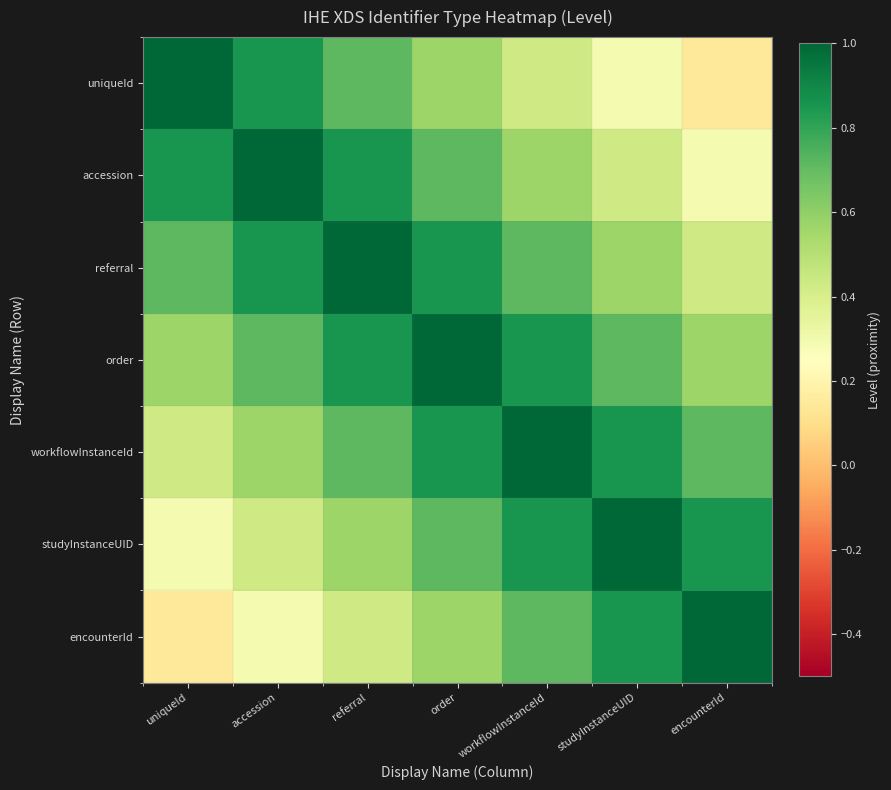

Rank the series by their maximum value, from lowest to highest.

uniqueId, accession, referral, order, workflowInstanceId, studyInstanceUID, encounterId